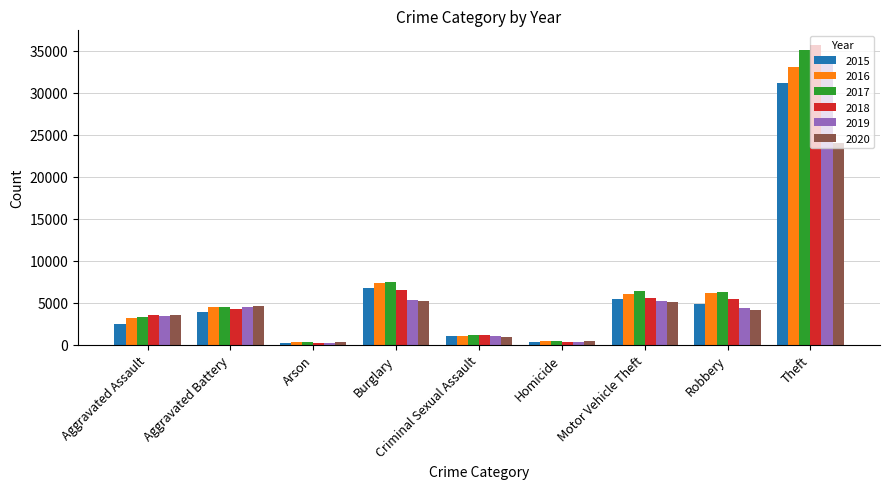

What is the total value across all series at Robbery?

31061